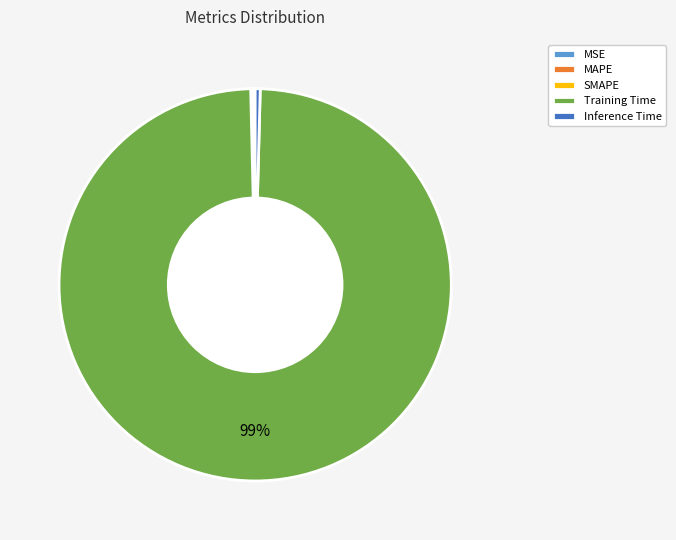

Which category has the biggest portion of the pie?

Training Time